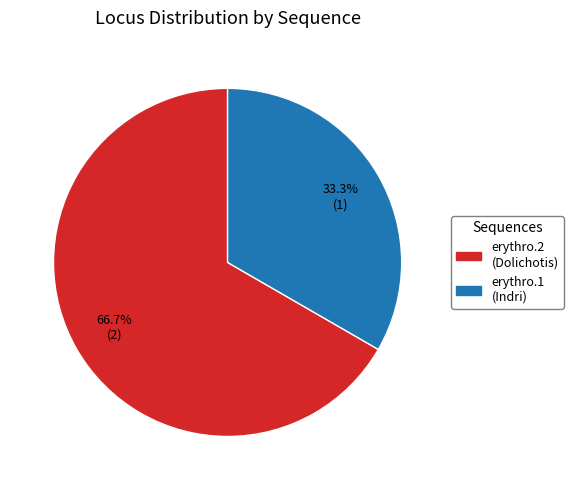

Is there any slice that represents more than half of the pie?

Yes